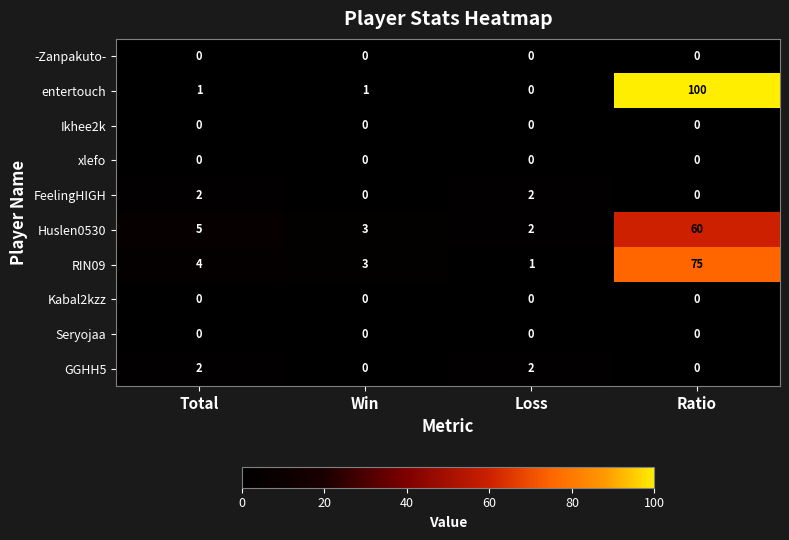

What is the difference between the highest and lowest values at Loss?

2